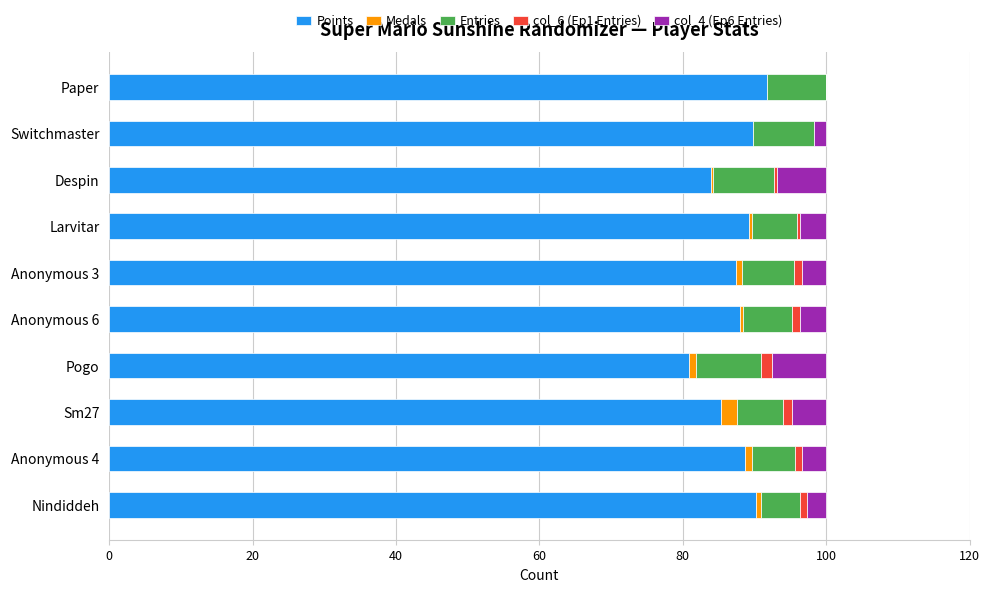

Is it true that Points equals 88.7 at Anonymous 4?

True